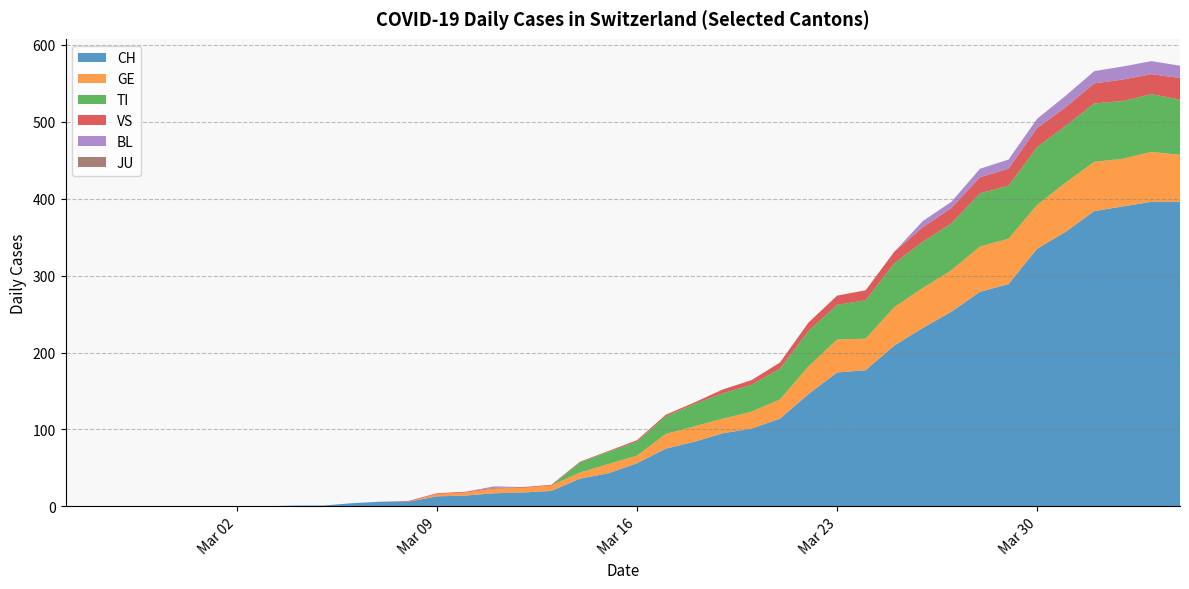

Reading left to right, list all the values displayed in this chart.

CH: 0	0	0	0	0	0	0	0	1	1	4	6	6	13	14	17	18	20	36	43	56	75	84	95	101	114	146	174	177	209	232	253	279	289	335	357	384	390	396	396
GE: 0	0	0	0	0	0	0	0	0	0	0	0	0	3	4	6	6	7	8	12	10	19	20	19	22	25	36	43	41	50	52	54	59	59	57	64	64	62	65	61
TI: 0	0	0	0	0	0	0	0	0	0	0	0	0	0	0	0	0	0	13	16	18	23	29	33	35	40	46	45	50	57	60	61	69	69	75	74	76	75	75	72
VS: 0	0	0	0	0	0	0	0	0	0	0	0	1	1	1	1	1	1	1	1	2	2	2	5	6	8	11	12	13	15	19	20	21	22	25	24	26	28	26	28
BL: 0	0	0	0	0	0	0	0	0	0	0	0	0	0	0	2	0	0	0	0	0	0	0	0	0	0	0	0	0	0	8	8	11	12	12	15	16	17	17	16
JU: 0	0	0	0	0	0	0	0	0	0	0	0	0	0	0	0	0	0	0	0	0	0	0	0	0	0	0	0	0	0	0	0	0	0	0	0	0	0	0	0